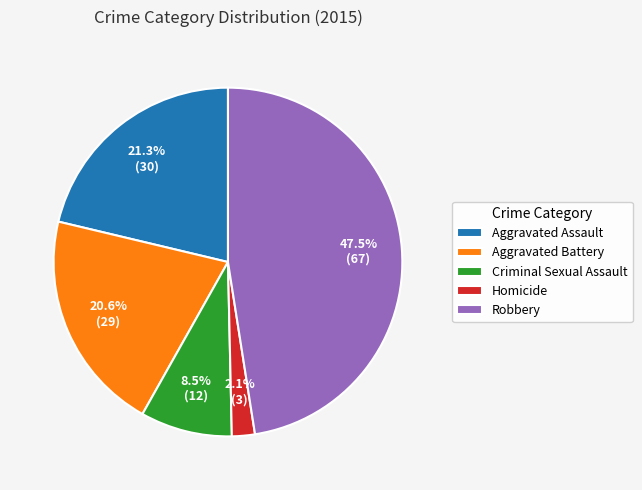

To the nearest percent, what percentage of the pie is Homicide?

2%